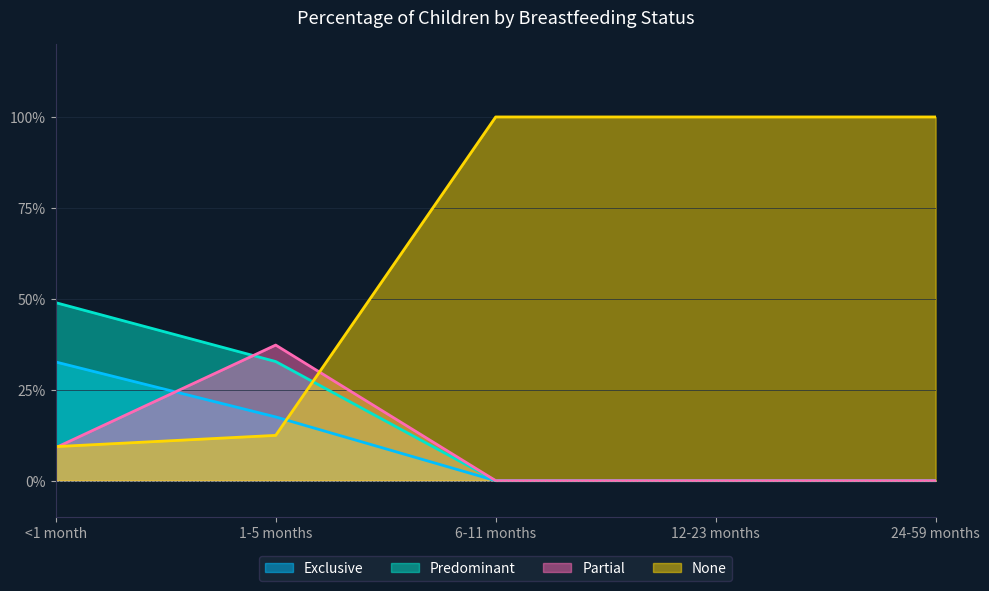

Reading left to right, what are all the values shown in this chart?

Exclusive: 0.3	0.2	0.0	0.0	0.0
Predominant: 0.5	0.3	0.0	0.0	0.0
Partial: 0.1	0.4	0.0	0.0	0.0
None: 0.1	0.1	1.0	1.0	1.0